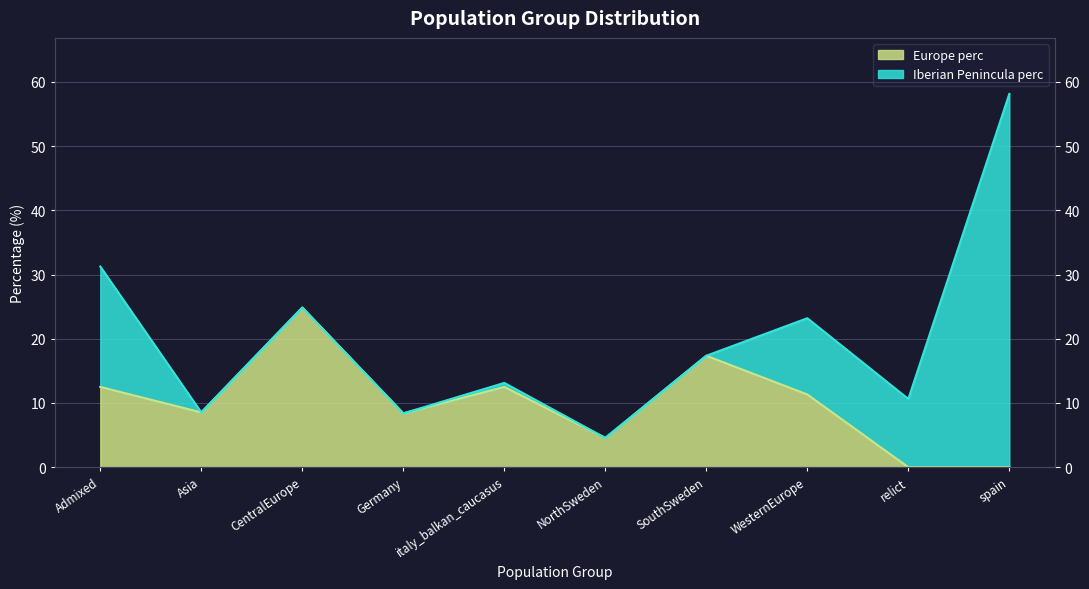

Is it true that the value at spain is 14.4?

False